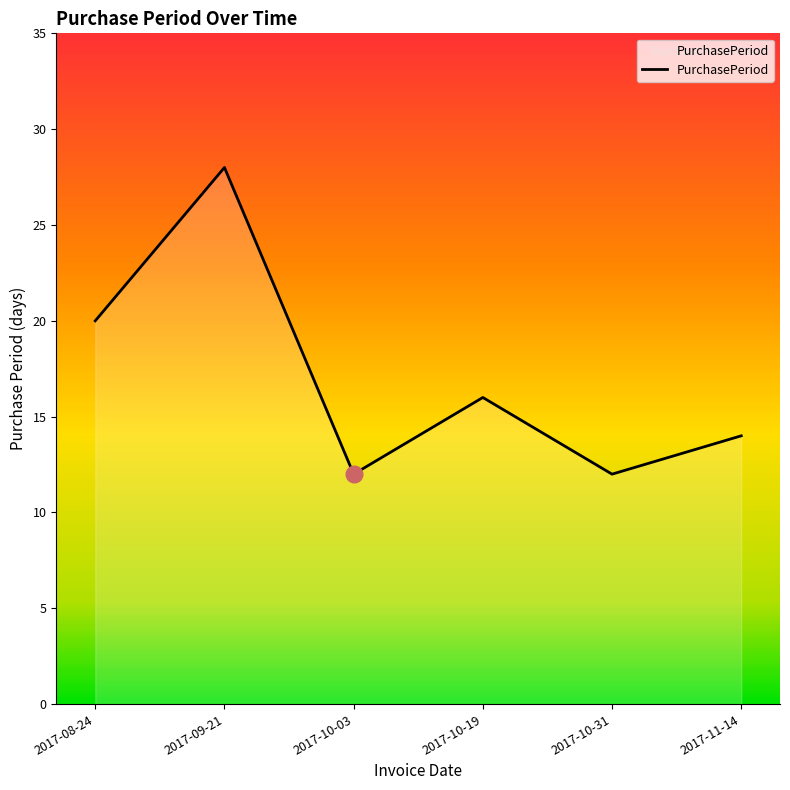

The value at 2017-10-31 is 12. True or false?

True